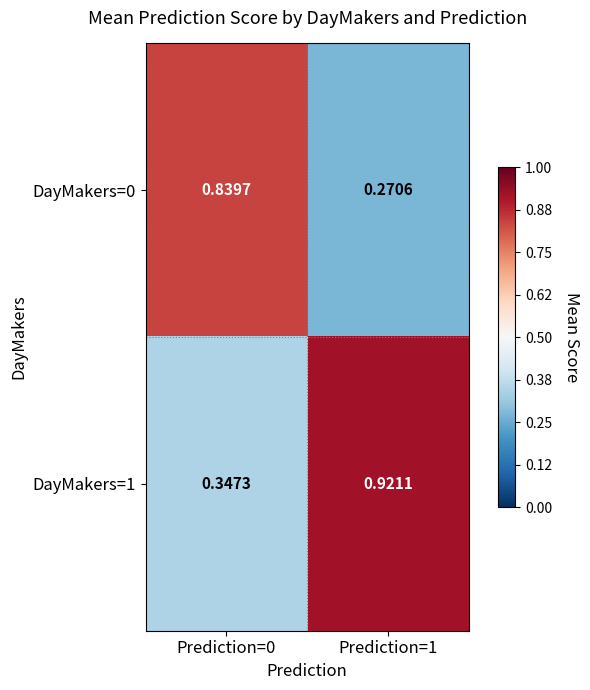

Which label corresponds to the largest value in the chart?

Prediction=1